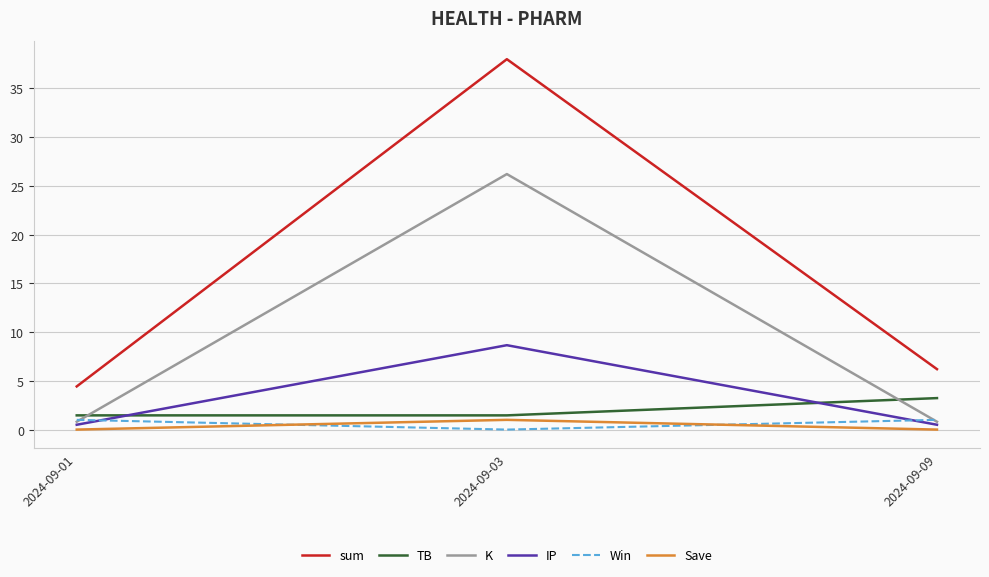

What are all the series names shown in the legend?

sum, TB, K, IP, Win, Save